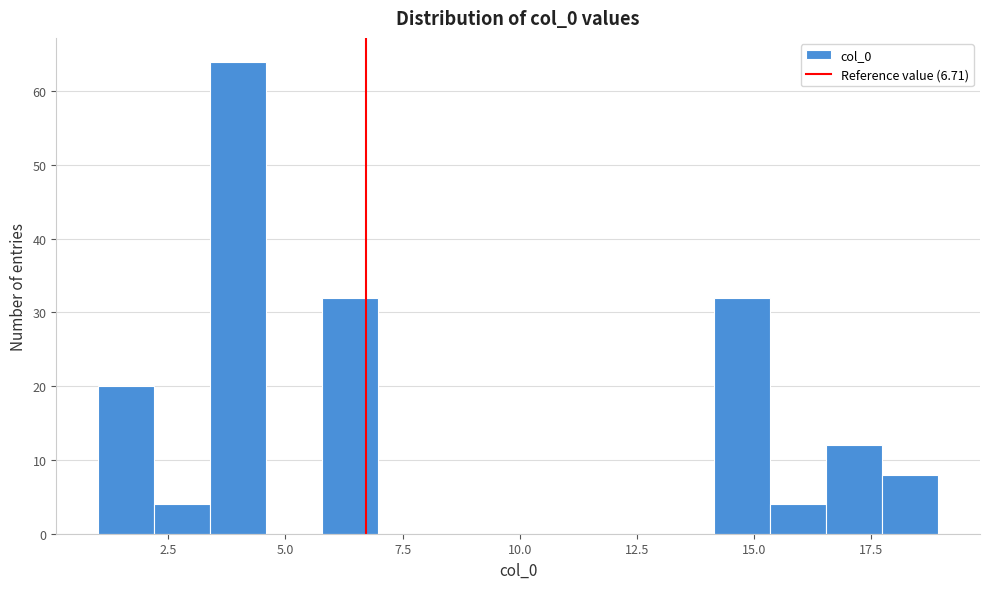

Read against the x-axis, roughly where is the centre of the tallest bar?

4.0